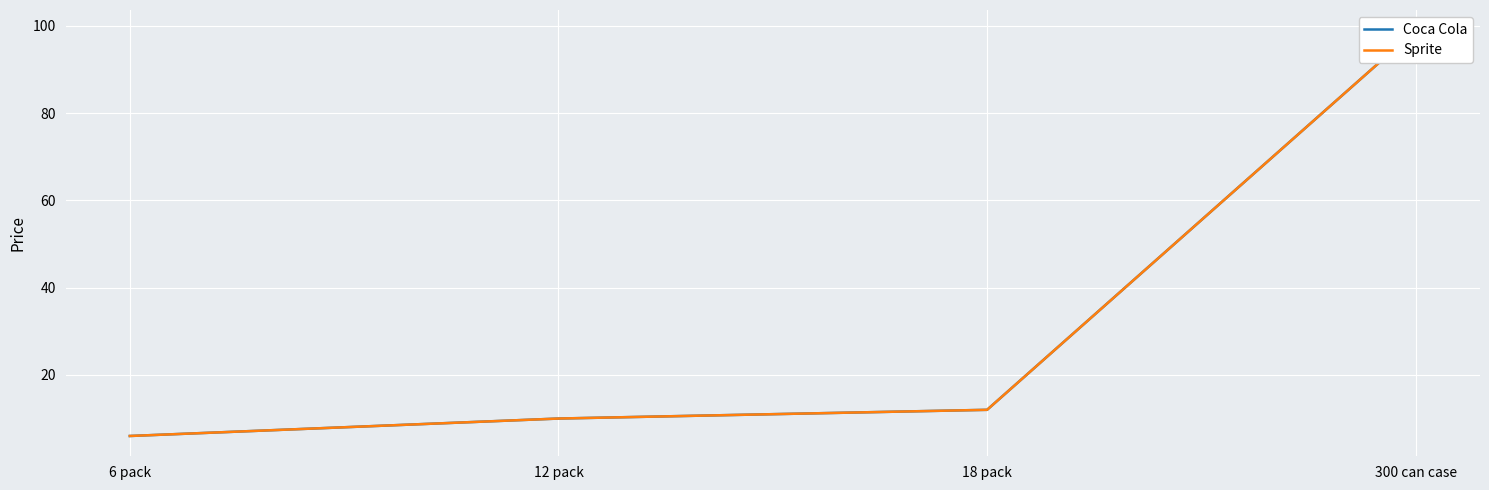

Between 6 pack and 18 pack, which is larger?

18 pack